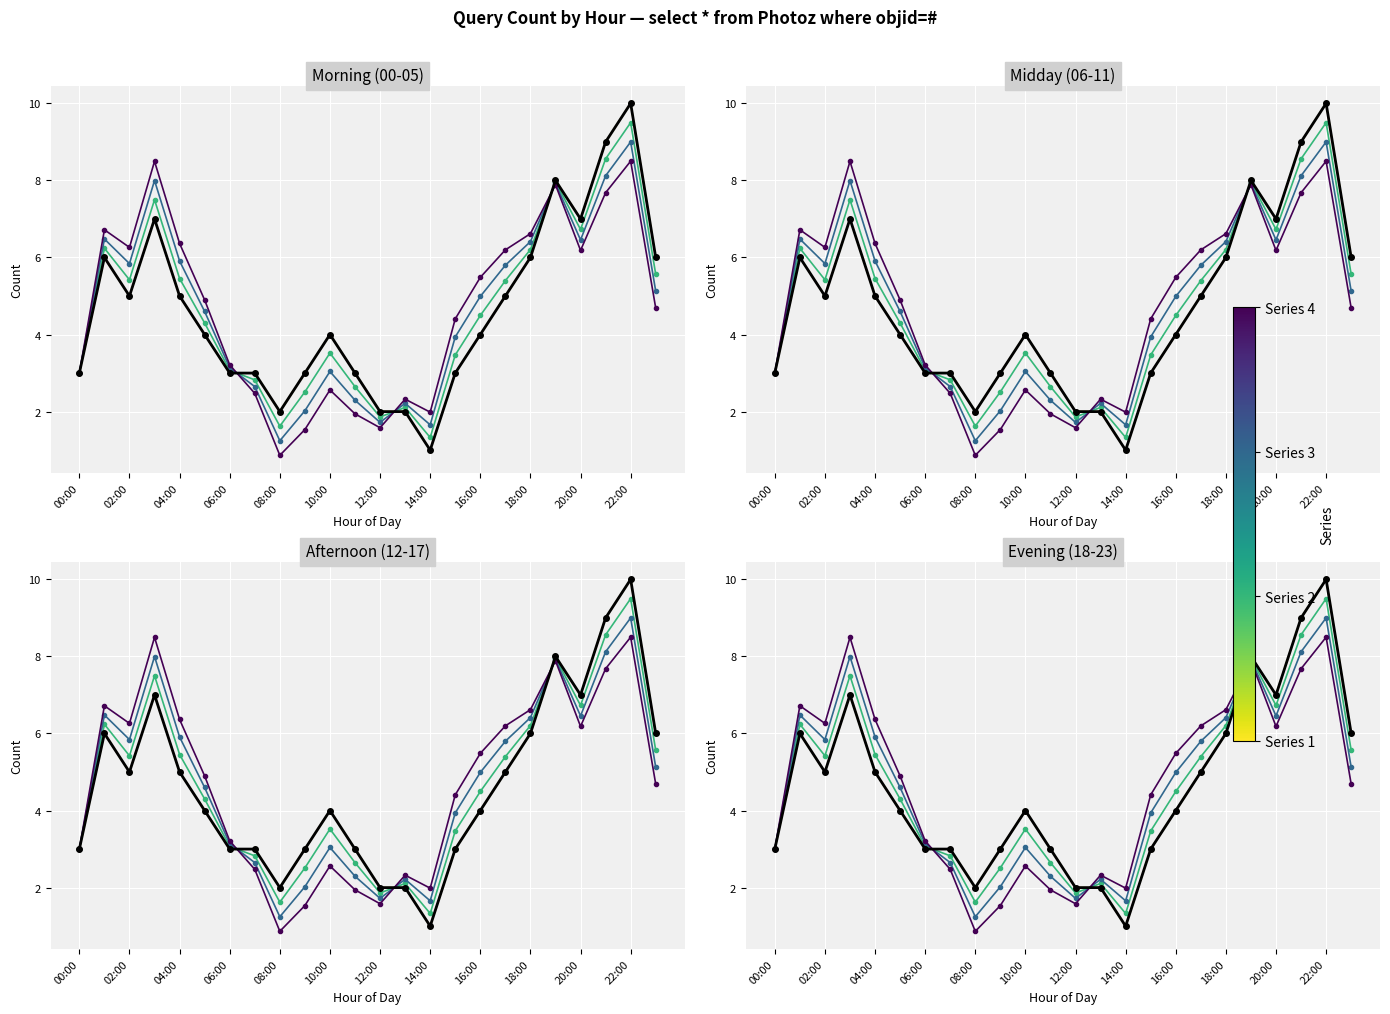

How many intersections are there between Series 3 and Series 2?

3